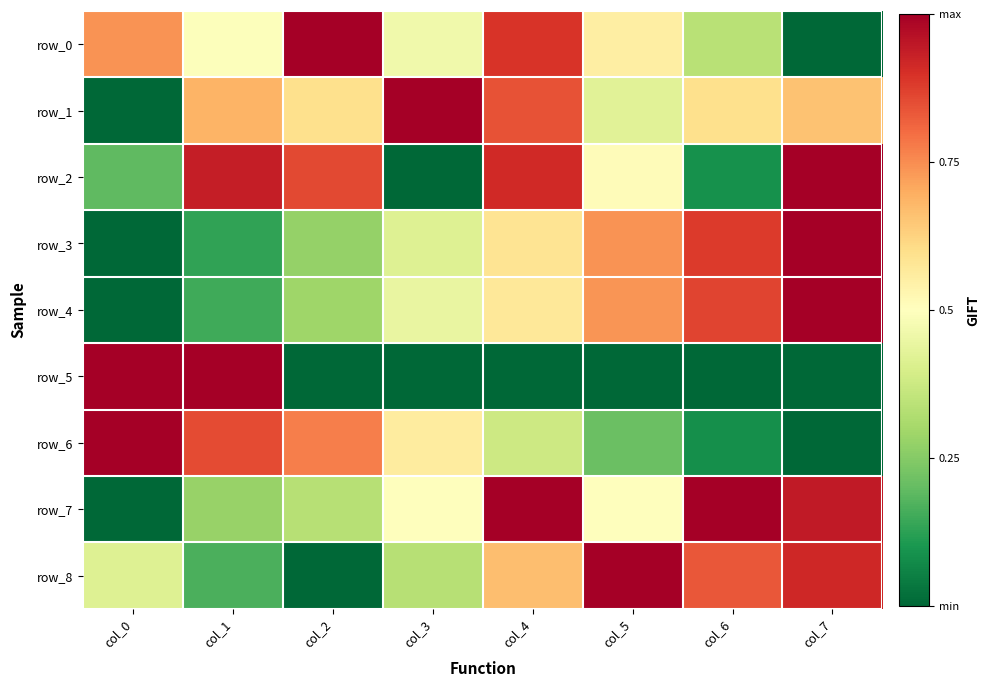

Reading left to right, extract all data points from this chart.

row_0: col_0=0.7	col_1=0.5	col_2=1.0	col_3=0.5	col_4=0.9	col_5=0.6	col_6=0.3	col_7=0.0
row_1: col_0=0.0	col_1=0.7	col_2=0.6	col_3=1.0	col_4=0.8	col_5=0.4	col_6=0.6	col_7=0.7
row_2: col_0=0.2	col_1=0.9	col_2=0.9	col_3=0.0	col_4=0.9	col_5=0.5	col_6=0.1	col_7=1.0
row_3: col_0=0.0	col_1=0.1	col_2=0.3	col_3=0.4	col_4=0.6	col_5=0.7	col_6=0.9	col_7=1.0
row_4: col_0=0.0	col_1=0.2	col_2=0.3	col_3=0.4	col_4=0.6	col_5=0.7	col_6=0.9	col_7=1.0
row_5: col_0=1.0	col_1=1.0	col_2=0.0	col_3=0.0	col_4=0.0	col_5=0.0	col_6=0.0	col_7=0.0
row_6: col_0=1.0	col_1=0.9	col_2=0.8	col_3=0.6	col_4=0.4	col_5=0.2	col_6=0.1	col_7=0.0
row_7: col_0=0.0	col_1=0.3	col_2=0.3	col_3=0.5	col_4=1.0	col_5=0.5	col_6=1.0	col_7=0.9
row_8: col_0=0.4	col_1=0.2	col_2=0.0	col_3=0.3	col_4=0.7	col_5=1.0	col_6=0.8	col_7=0.9